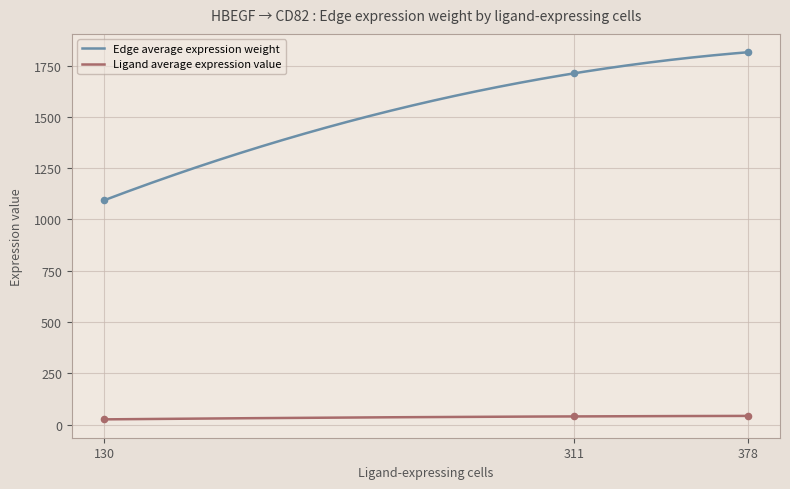

What are all the series names shown in the legend?

Edge average expression weight, Ligand average expression value